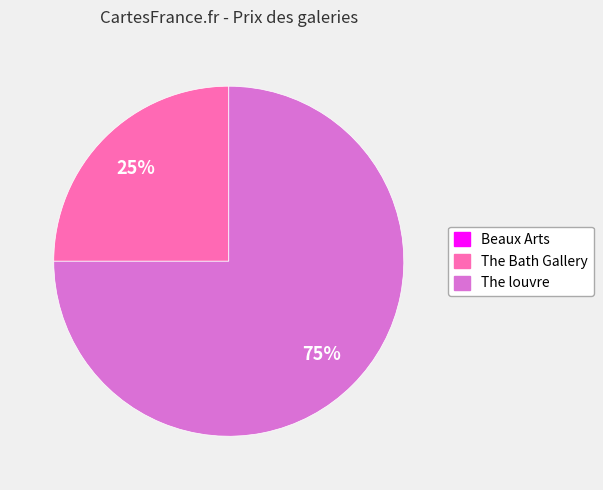

Between The Bath Gallery and The louvre, which is larger?

The louvre